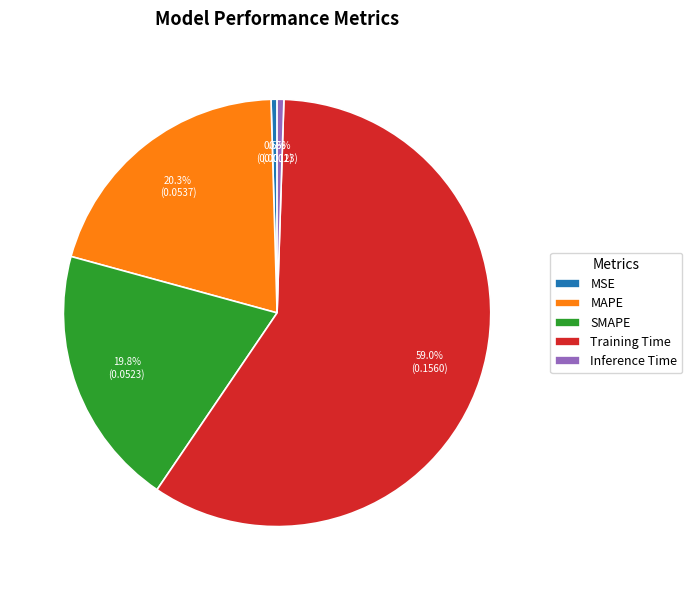

Between MAPE and Training Time, which is larger?

Training Time